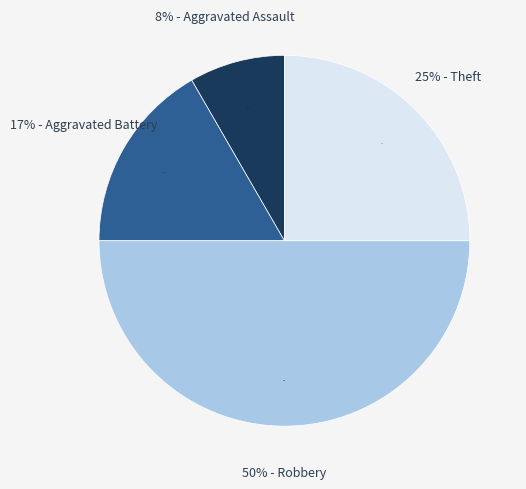

True or false: Aggravated Assault accounts for 20% of the total.

False